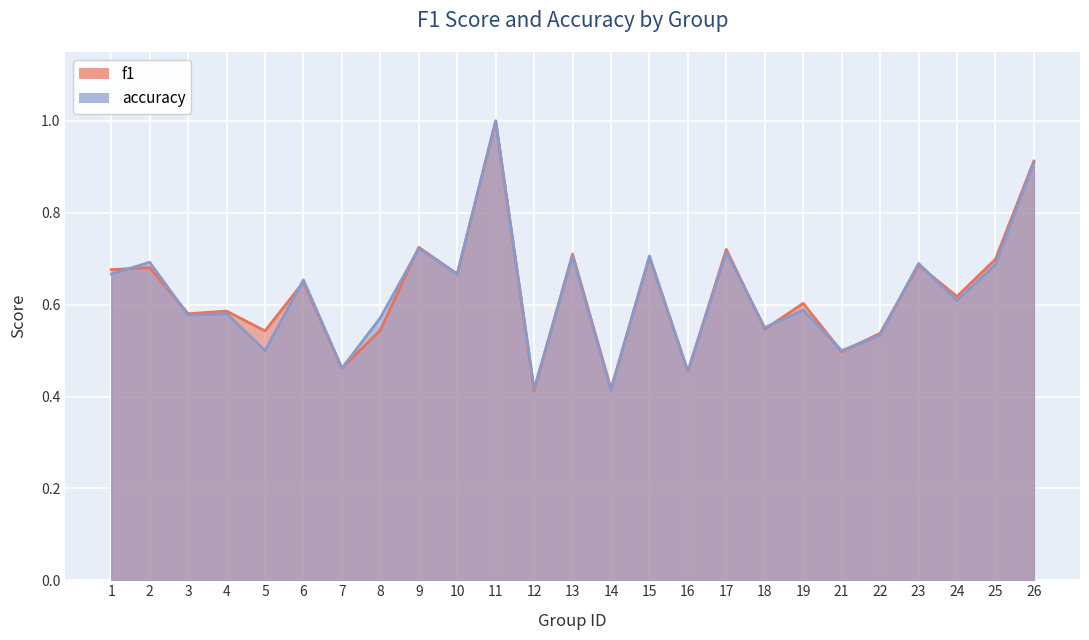

Reading left to right, list all the values displayed in this chart.

f1: 1=0.7	2=0.7	3=0.6	4=0.6	5=0.5	6=0.6	7=0.5	8=0.5	9=0.7	10=0.7	11=1.0	12=0.4	13=0.7	14=0.4	15=0.7	16=0.5	17=0.7	18=0.5	19=0.6	21=0.5	22=0.5	23=0.7	24=0.6	25=0.7	26=0.9
accuracy: 1=0.7	2=0.7	3=0.6	4=0.6	5=0.5	6=0.7	7=0.5	8=0.6	9=0.7	10=0.7	11=1.0	12=0.4	13=0.7	14=0.4	15=0.7	16=0.5	17=0.7	18=0.6	19=0.6	21=0.5	22=0.5	23=0.7	24=0.6	25=0.7	26=0.9